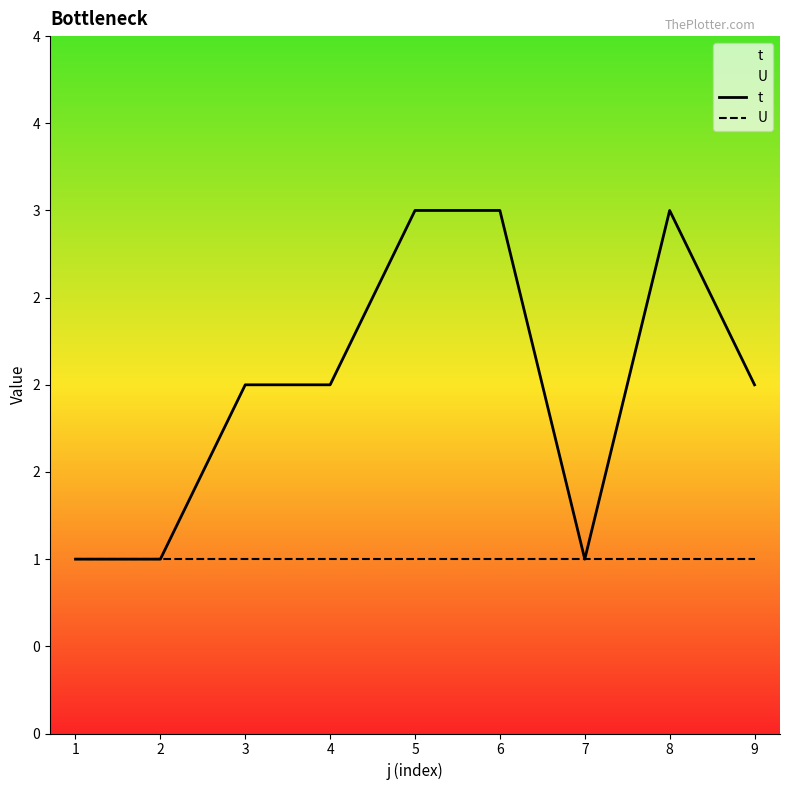

Rank the series by their average value, from lowest to highest.

U, t